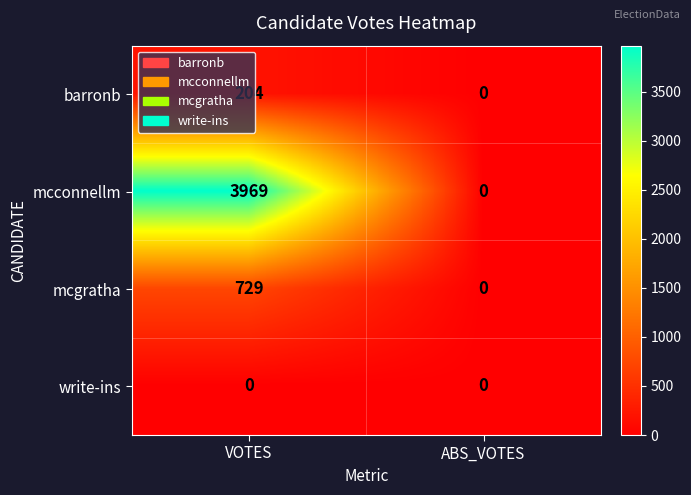

What is the greatest value displayed?

3969